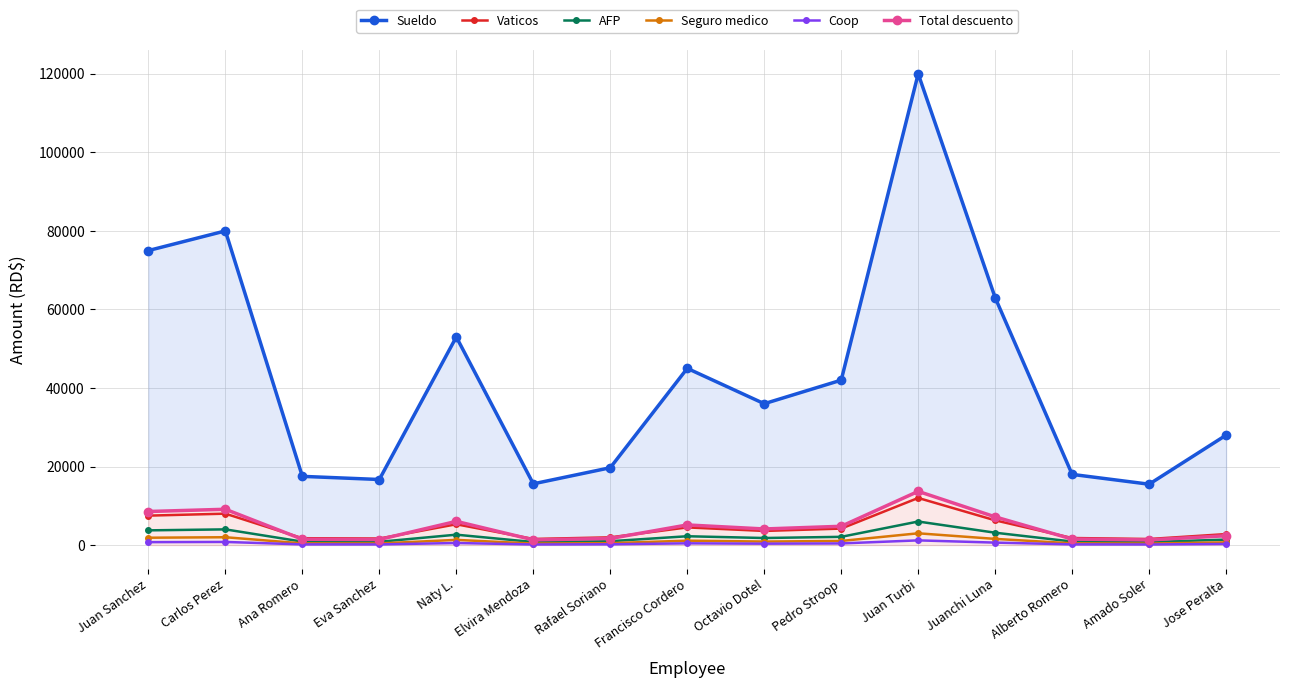

How many lines are shown in the chart?

6